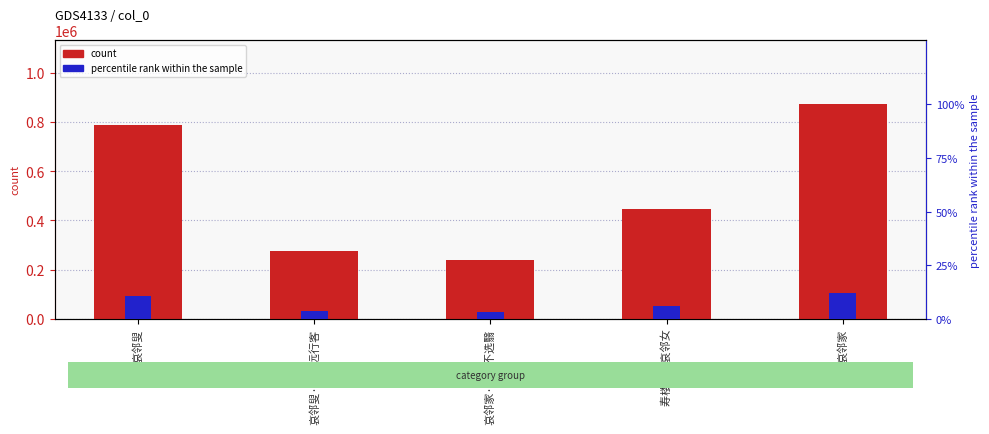

What is the smallest value displayed?

241058